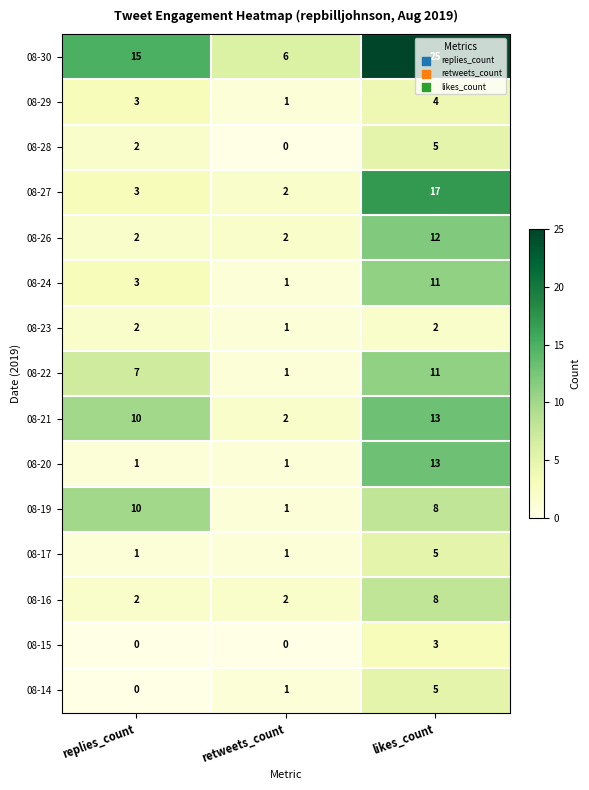

Is the value of 08-20 at replies_count greater than the value of 08-19 at likes_count?

No